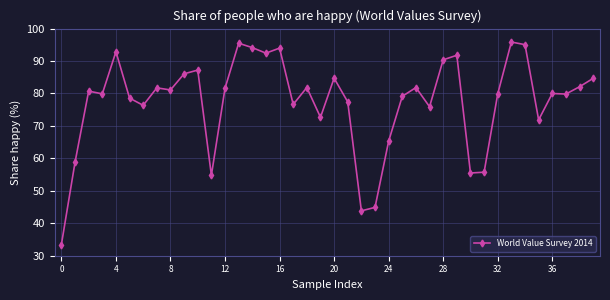

What is the greatest value displayed?

95.9